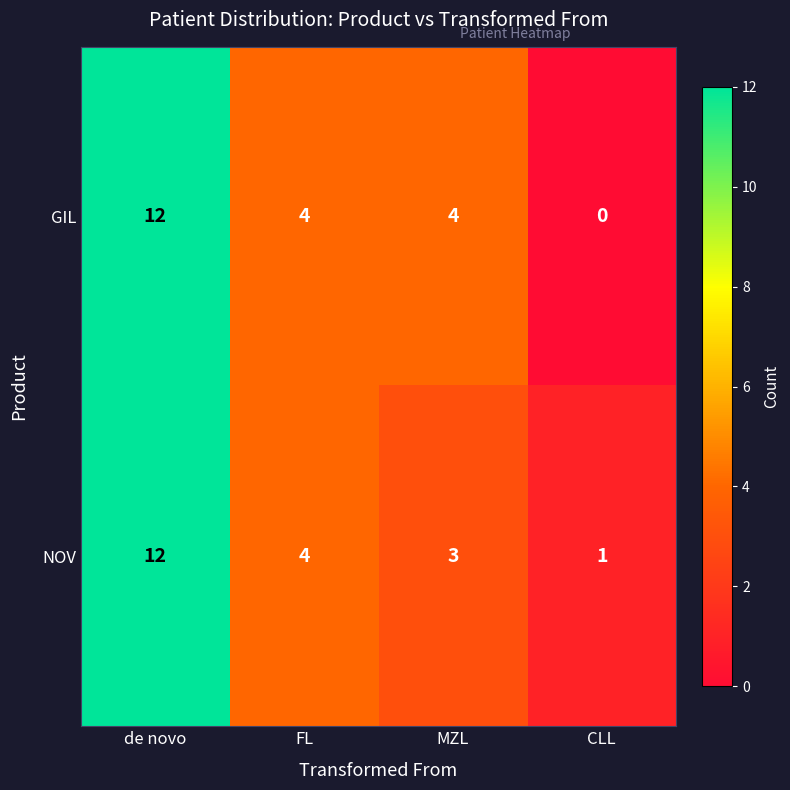

At CLL, list the series in order from smallest to largest.

GIL, NOV